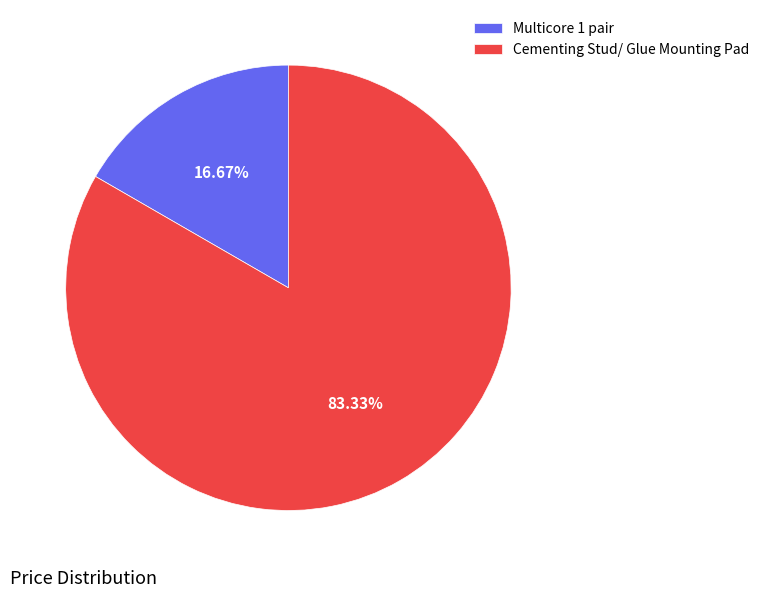

Which slice represents more than half of the pie?

Cementing Stud/ Glue Mounting Pad